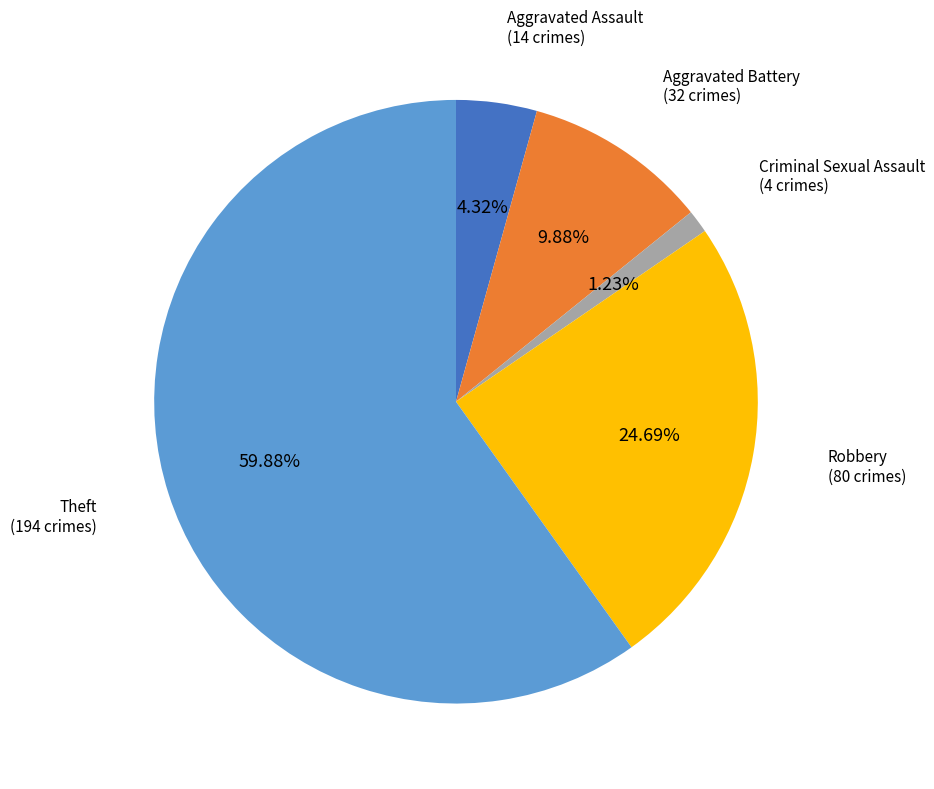

How many slices are in this pie chart?

5